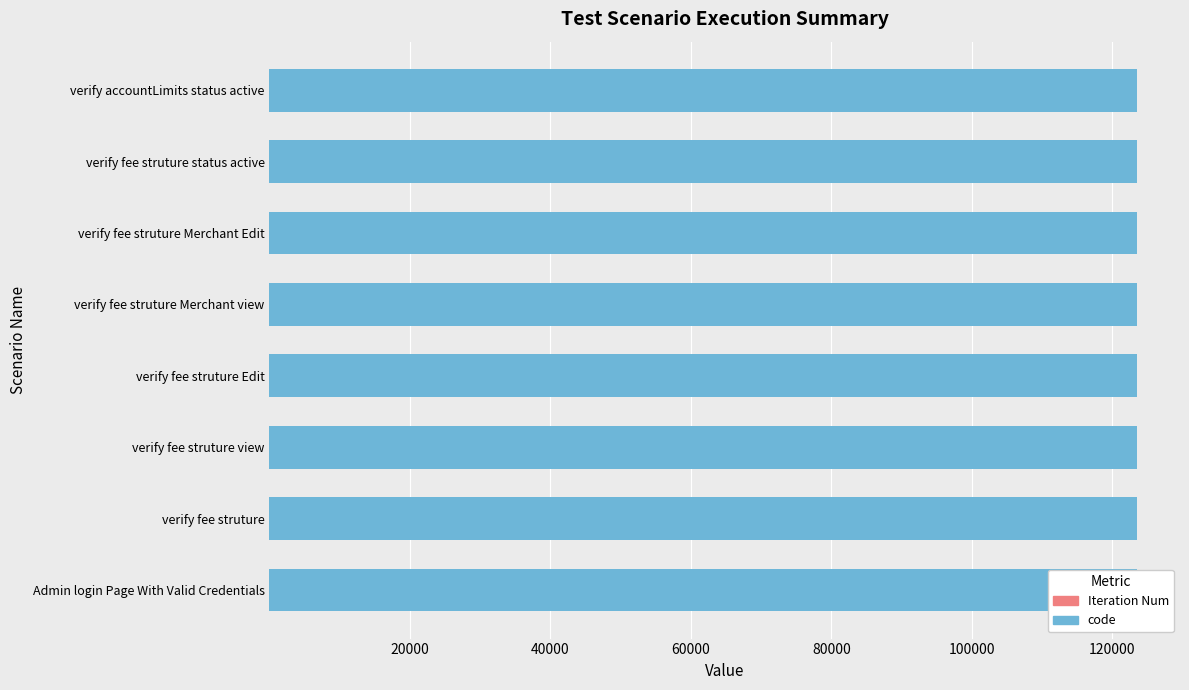

True or false: code has a value of 123456 at verify fee struture Edit.

True